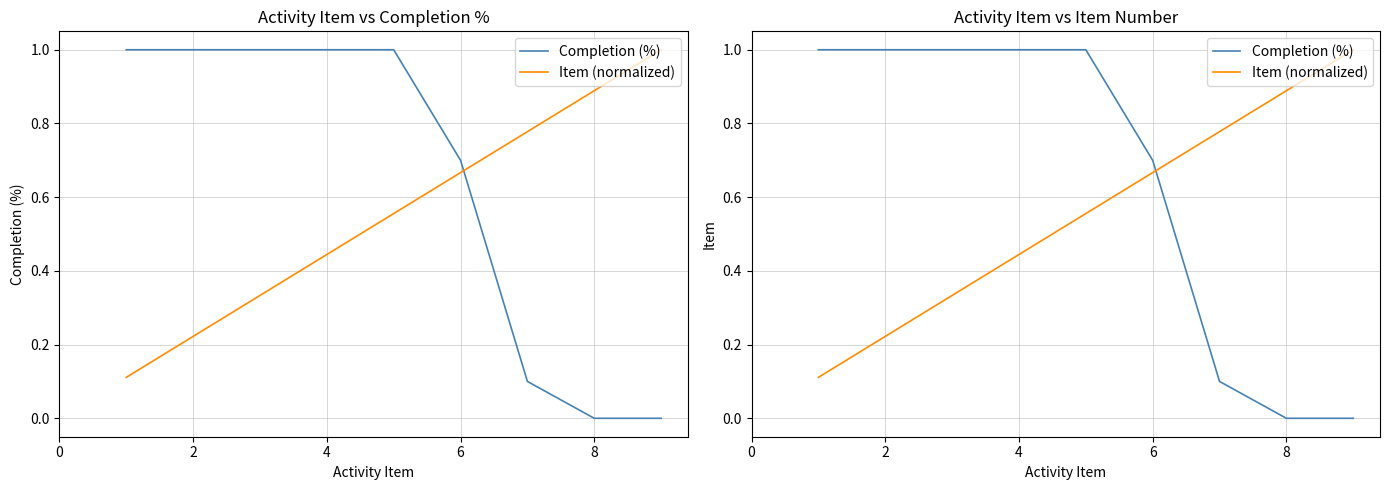

Reading left to right, what are all the values shown in this chart?

Completion (%): 1.0	1.0	1.0	1.0	1.0	0.7	0.1	0.0	0.0
Item (normalized): 0.1	0.2	0.3	0.4	0.6	0.7	0.8	0.9	1.0